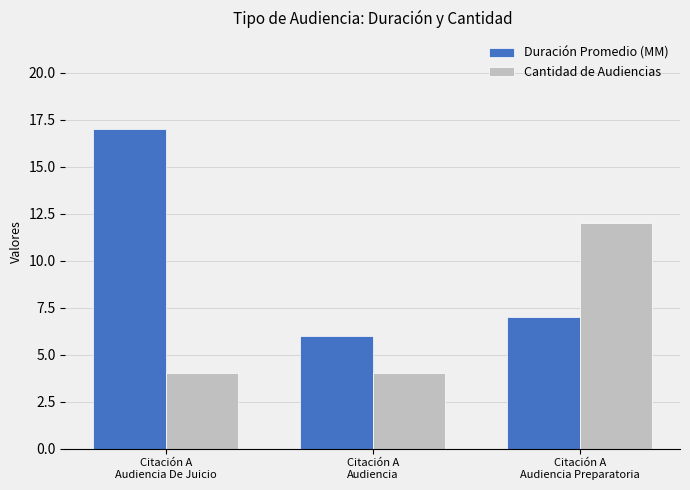

Rank the series by their maximum value, from highest to lowest.

Duración Promedio (MM), Cantidad de Audiencias